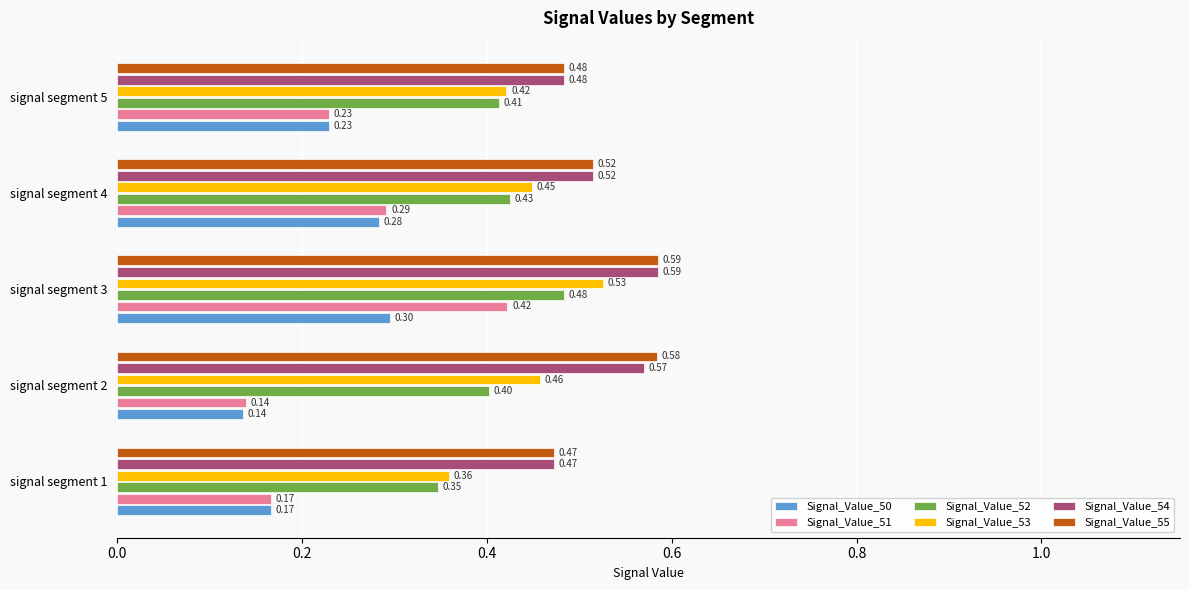

What is the sum of all Signal_Value_55 values?

2.6